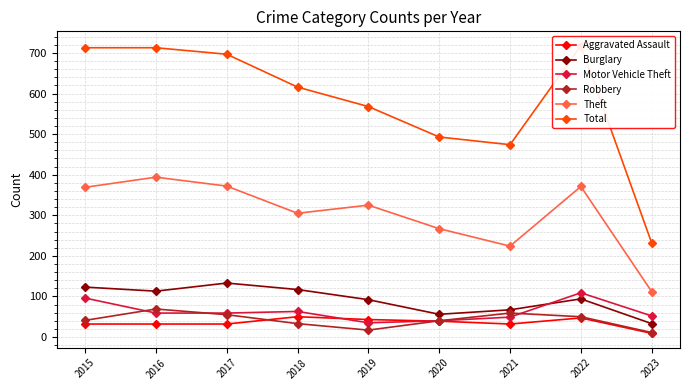

Which series has the largest range (max minus min)?

Total